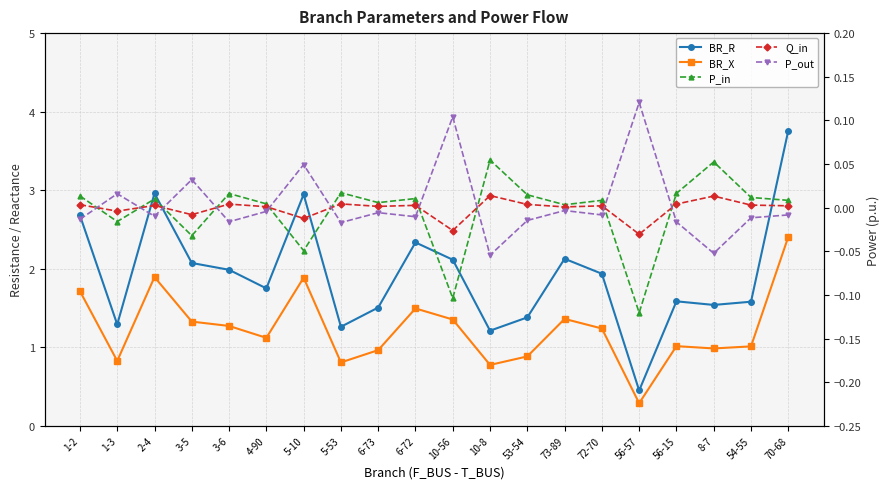

How many categories are shown in the chart?

20